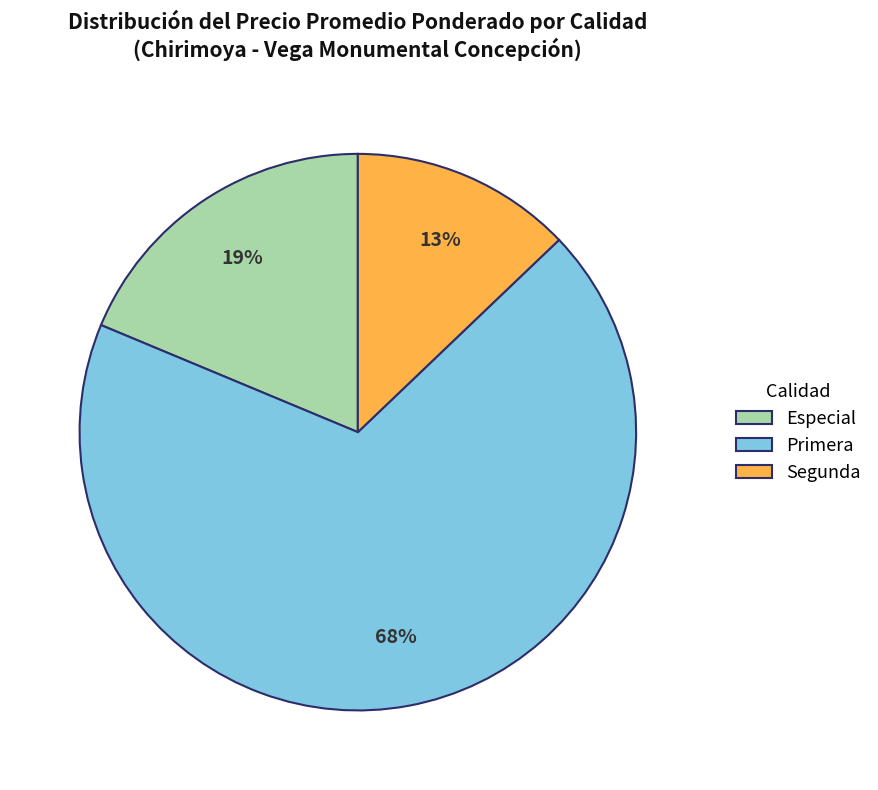

Approximately how many times larger is the value at Especial compared to Segunda?

1.5